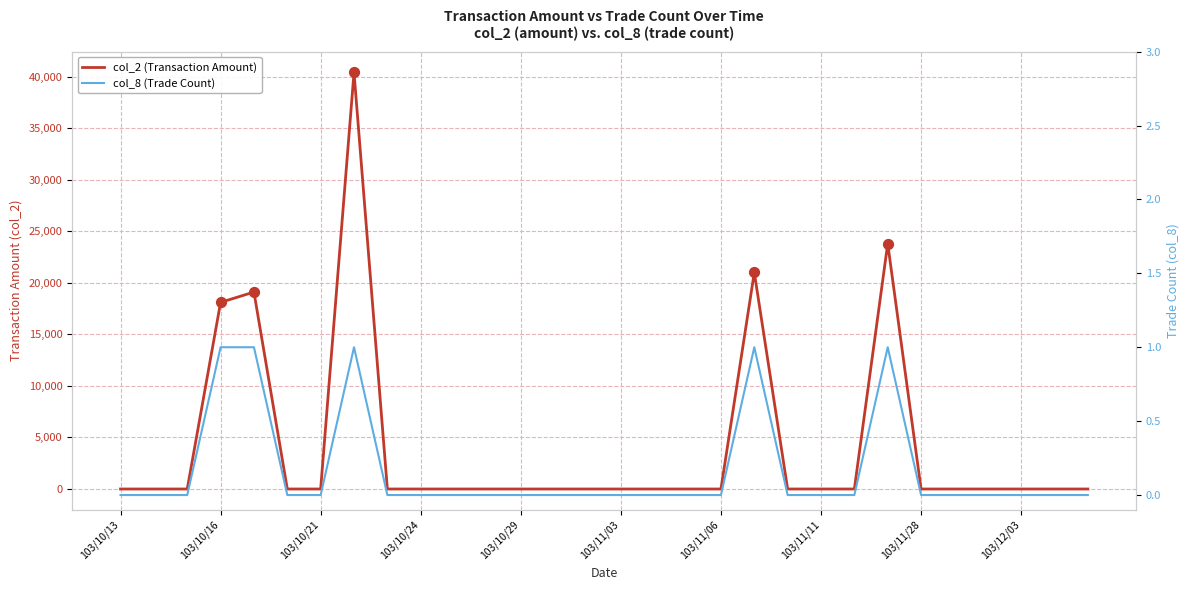

At how many categories does at least one series exceed 35415?

1